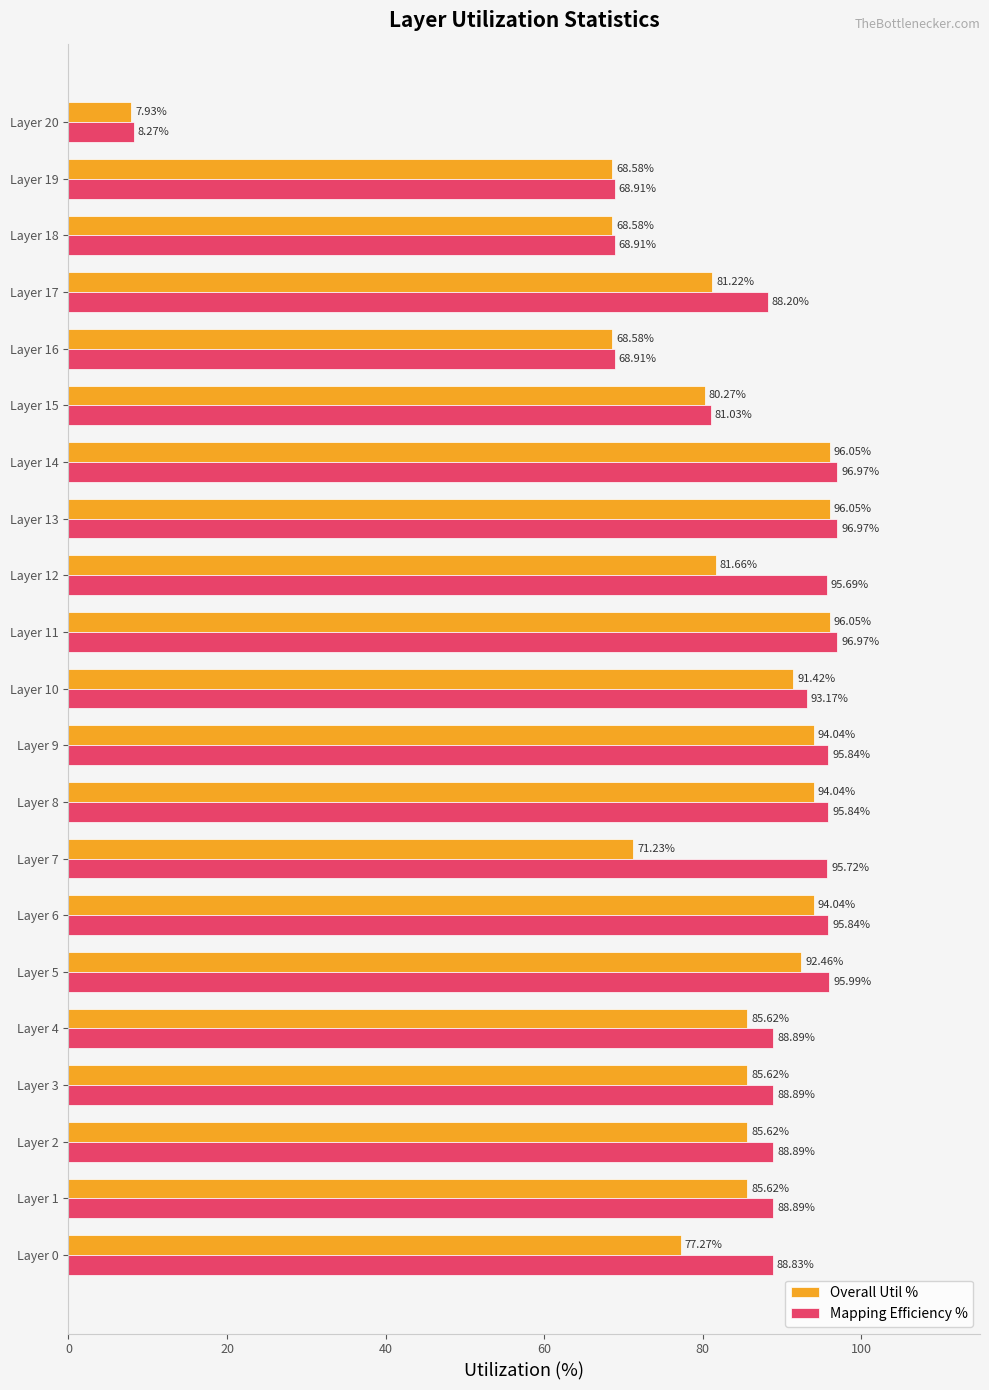

What is the spread (max minus min) of values at Layer 6?

1.8